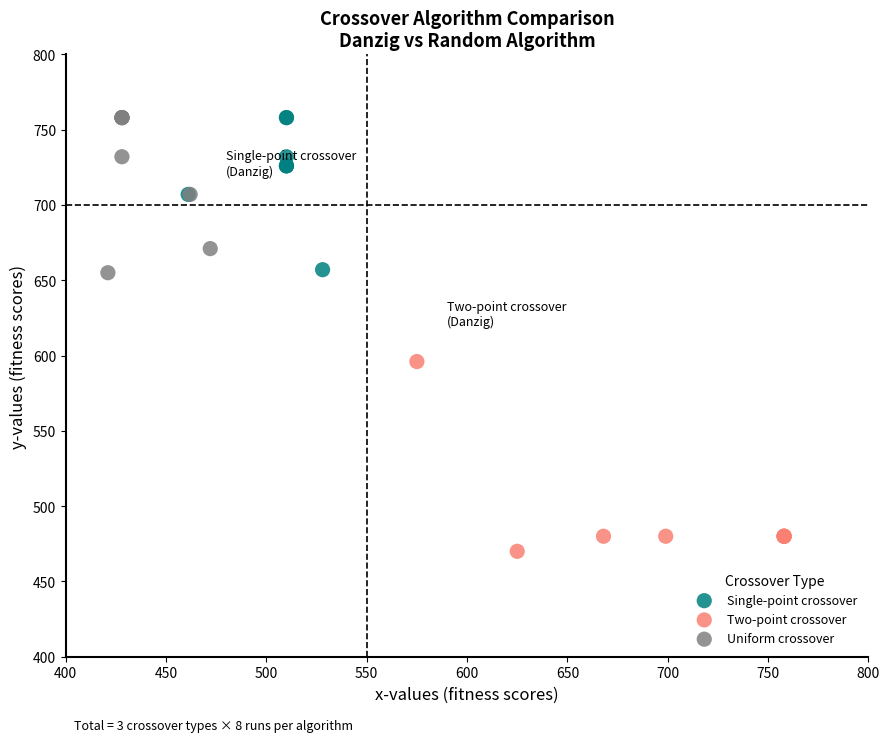

Which series reaches the minimum Y coordinate?

Two-point crossover